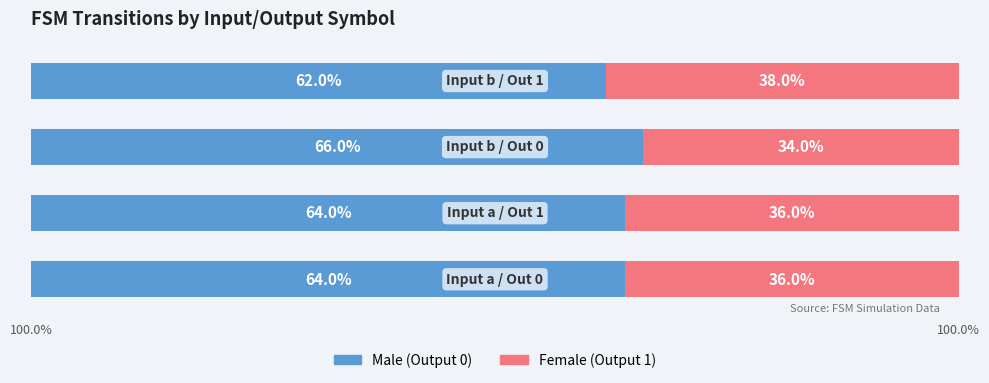

Does the chart contain any negative values?

No